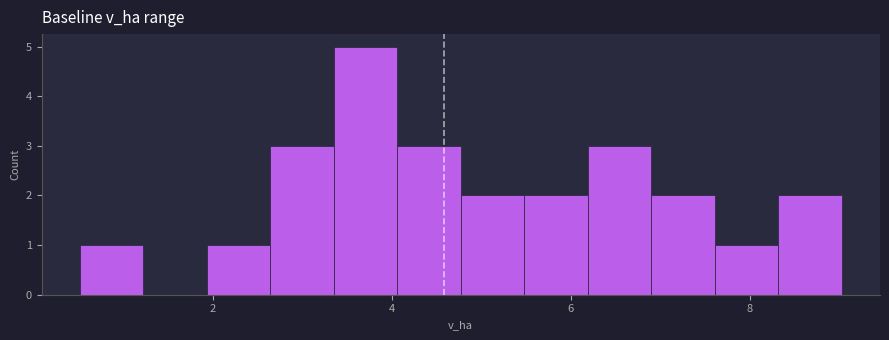

Around what value on the x-axis is the tallest bar? Give the approximate position of its centre, as read against the axis.

3.8